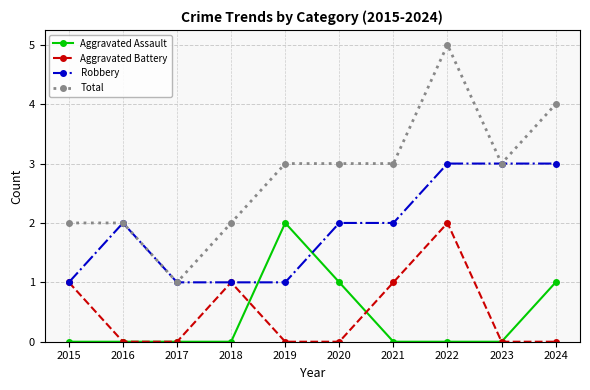

What value does the Robbery series have at 2019?

1